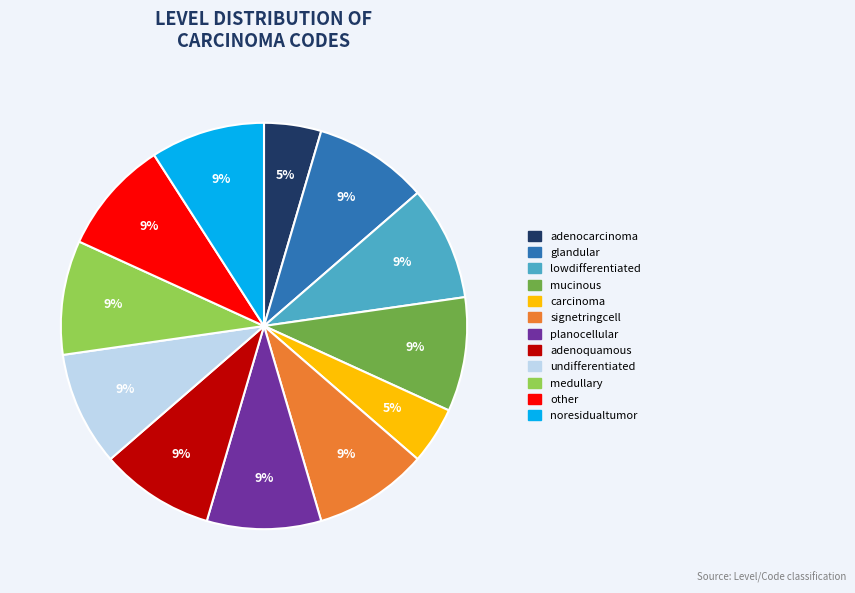

To the nearest percent, what percentage of the pie is signetringcell?

9%